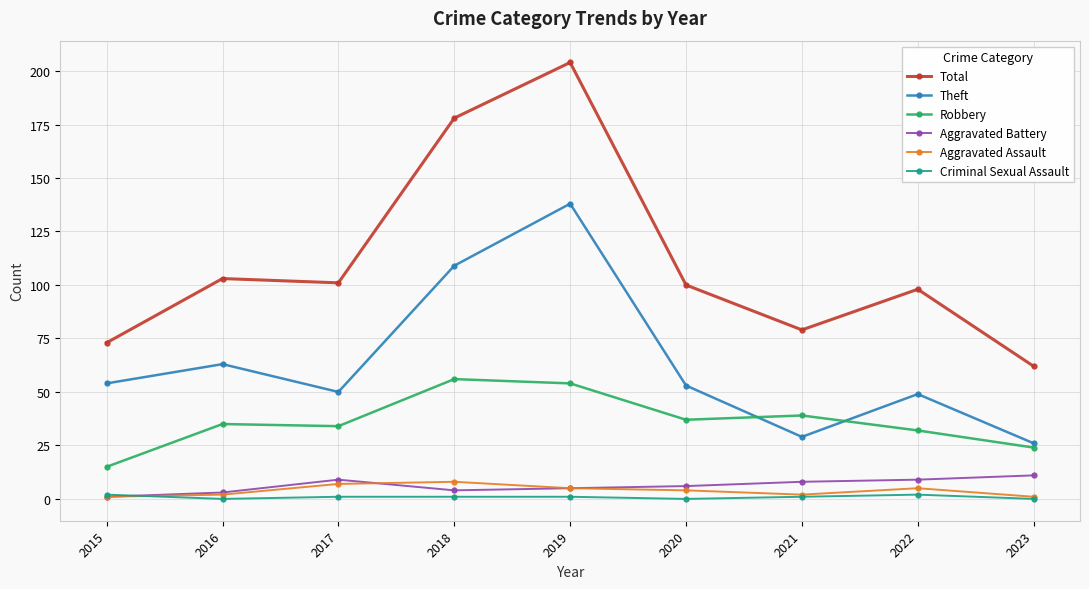

True or false: Theft has a value of 93 at 2019.

False